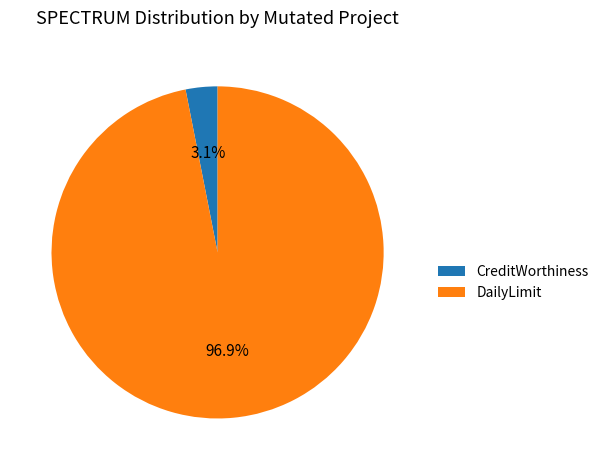

What percentage do DailyLimit and CreditWorthiness together represent?

100.0%